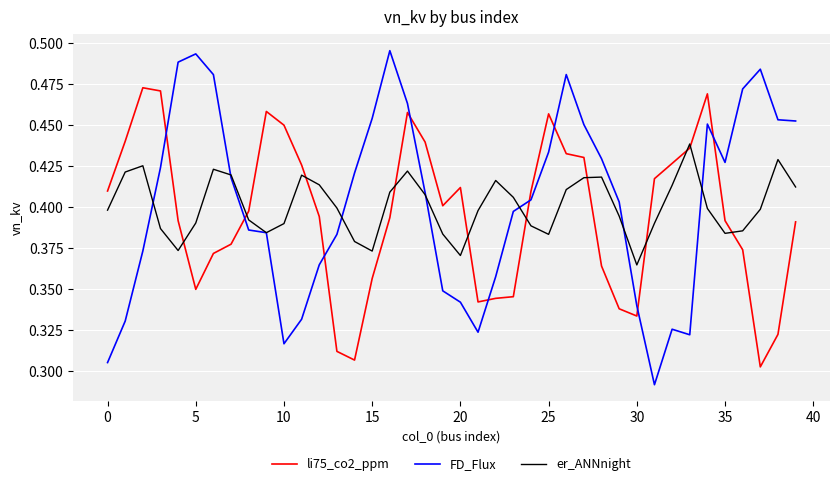

How many times do FD_Flux and li75_co2_ppm cross each other?

9